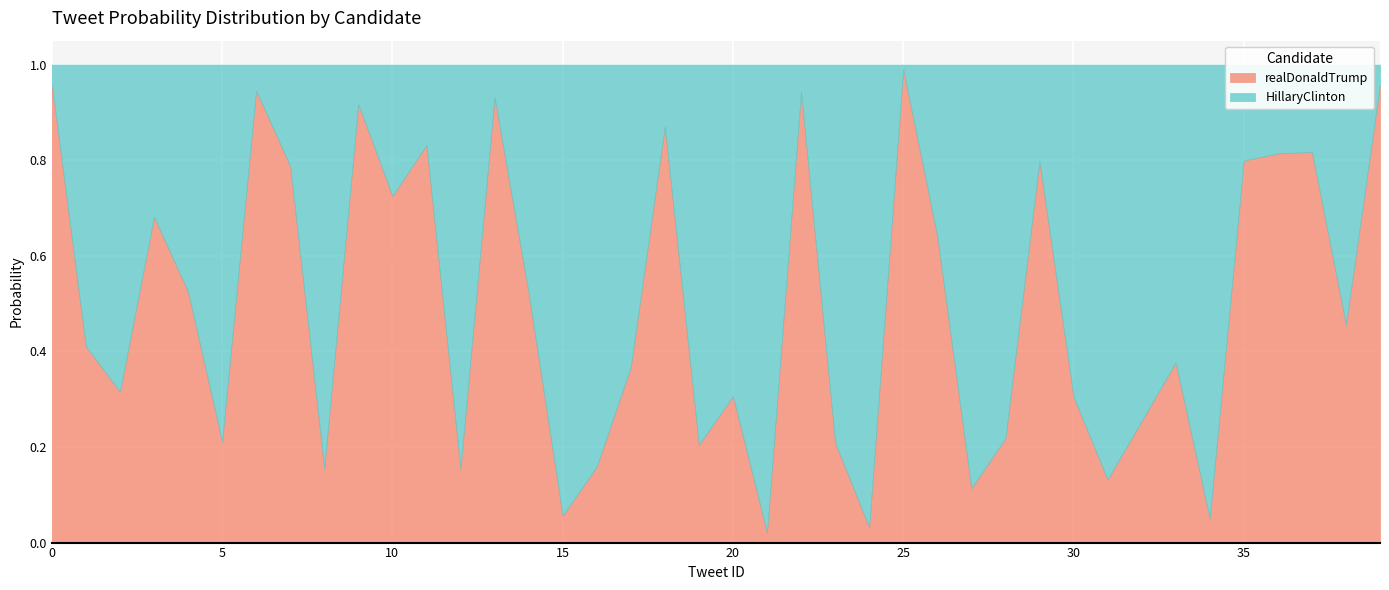

Where is the first local maximum for realDonaldTrump?

3